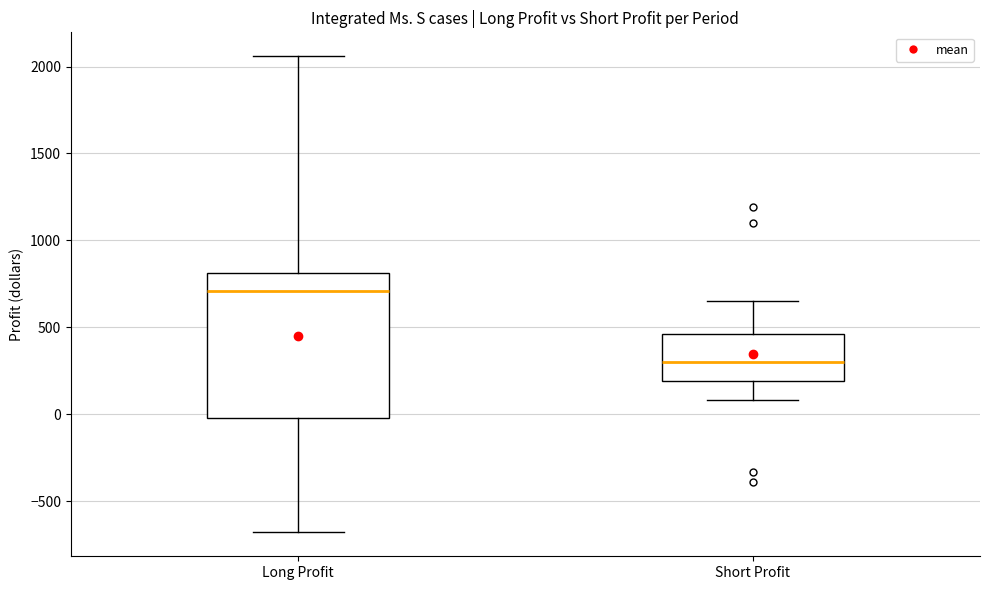

Which box is the tallest, from its lower edge to its upper edge?

Long Profit